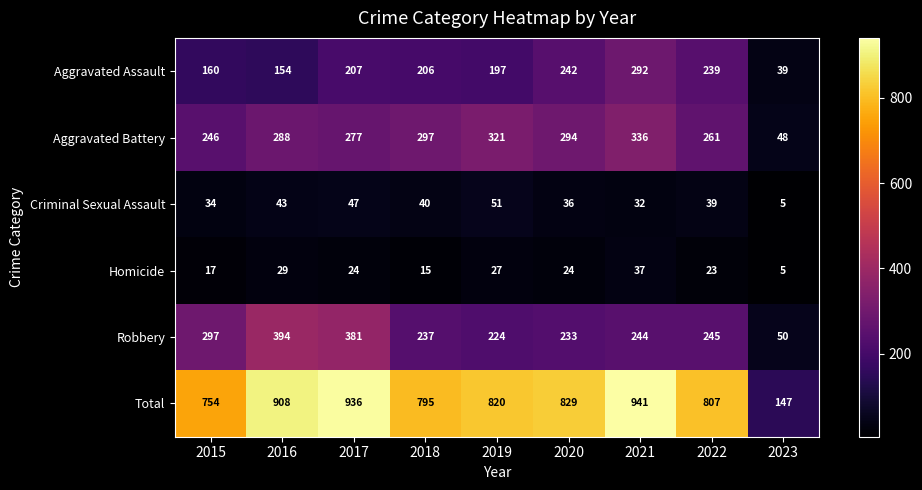

Rank the series by their maximum value, from highest to lowest.

Total, Robbery, Aggravated Battery, Aggravated Assault, Criminal Sexual Assault, Homicide